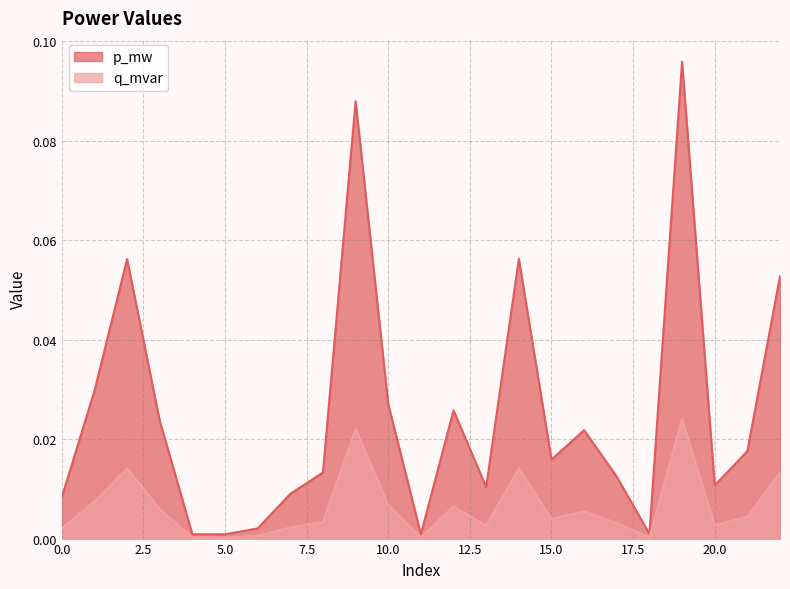

Rank the series by their average value, from highest to lowest.

p_mw, q_mvar